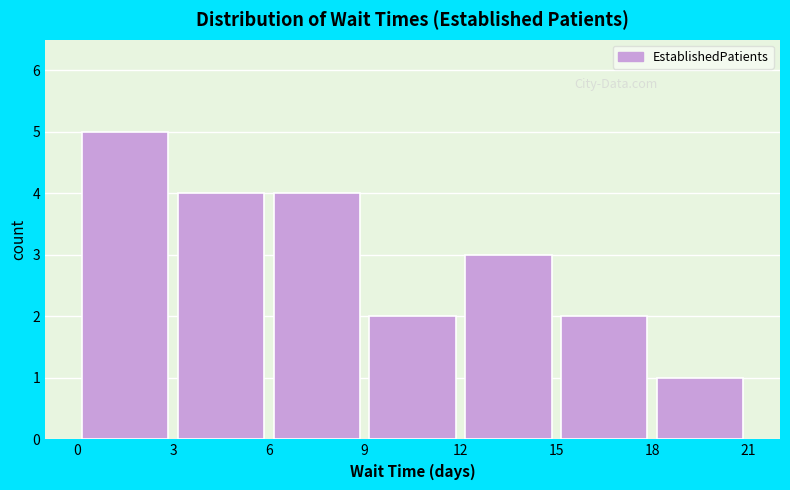

Reading left to right, transcribe this chart: for each bar, give the range it covers on the x-axis and its height. The values are not printed on the chart, so give them approximately, as read against the axis.

0 to 3: 5
3 to 6: 4
6 to 9: 4
9 to 12: 2
12 to 15: 3
15 to 18: 2
18 to 21: 1